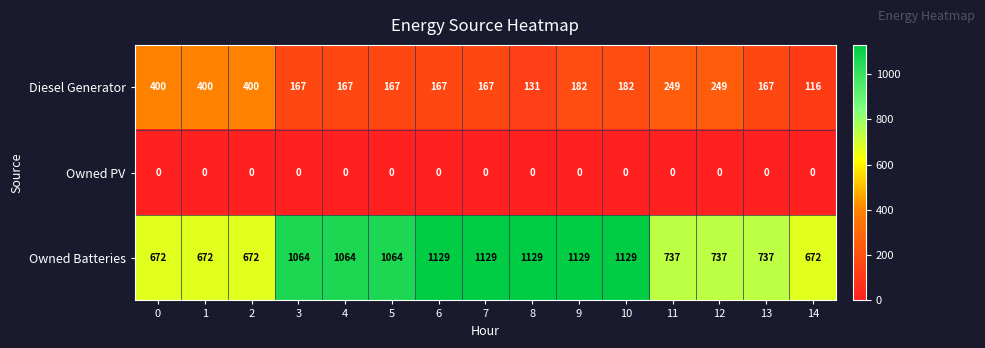

What is the total value across all series at 10?

1311